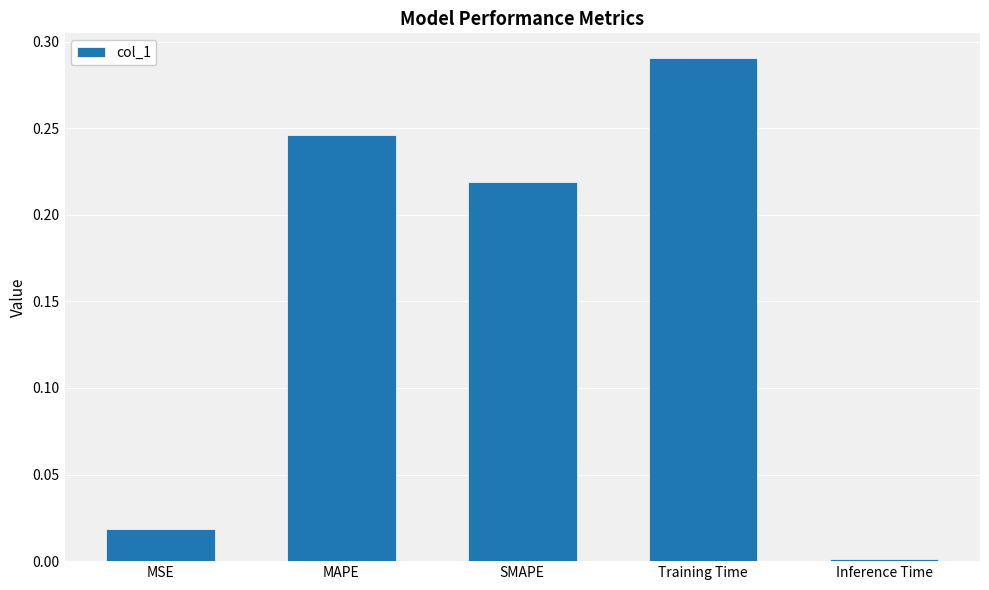

Rank the categories by value from lowest to highest.

Inference Time, MSE, SMAPE, MAPE, Training Time